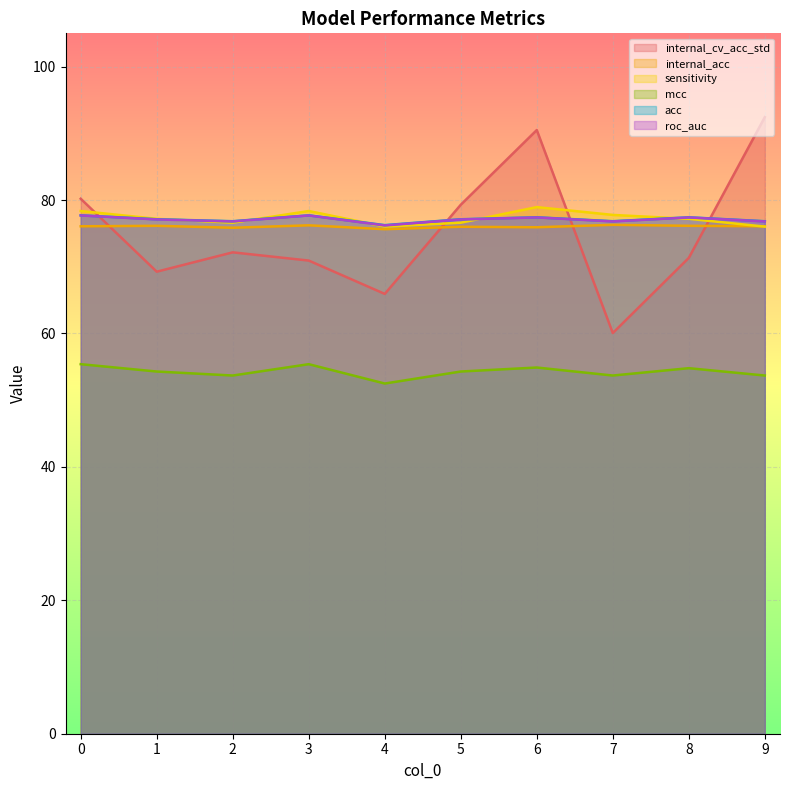

What is the value of the internal_cv_acc_std point at the 10th from the left?

92.4